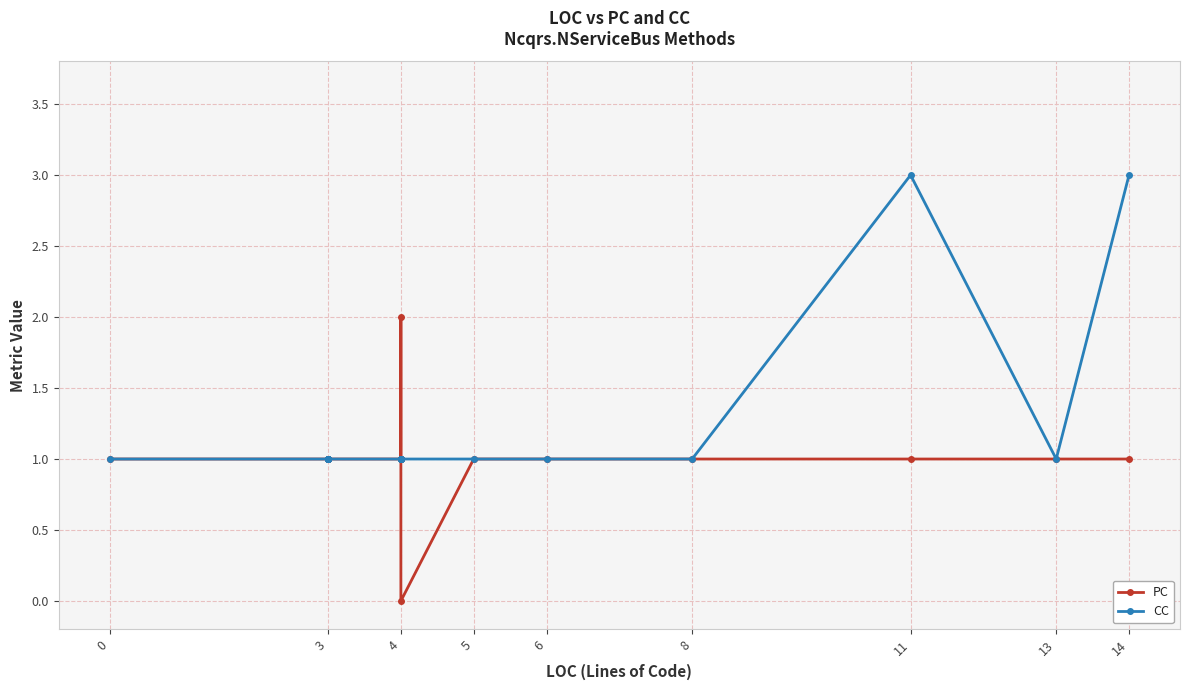

What is the value of the CC point at the 9th from the left?

1